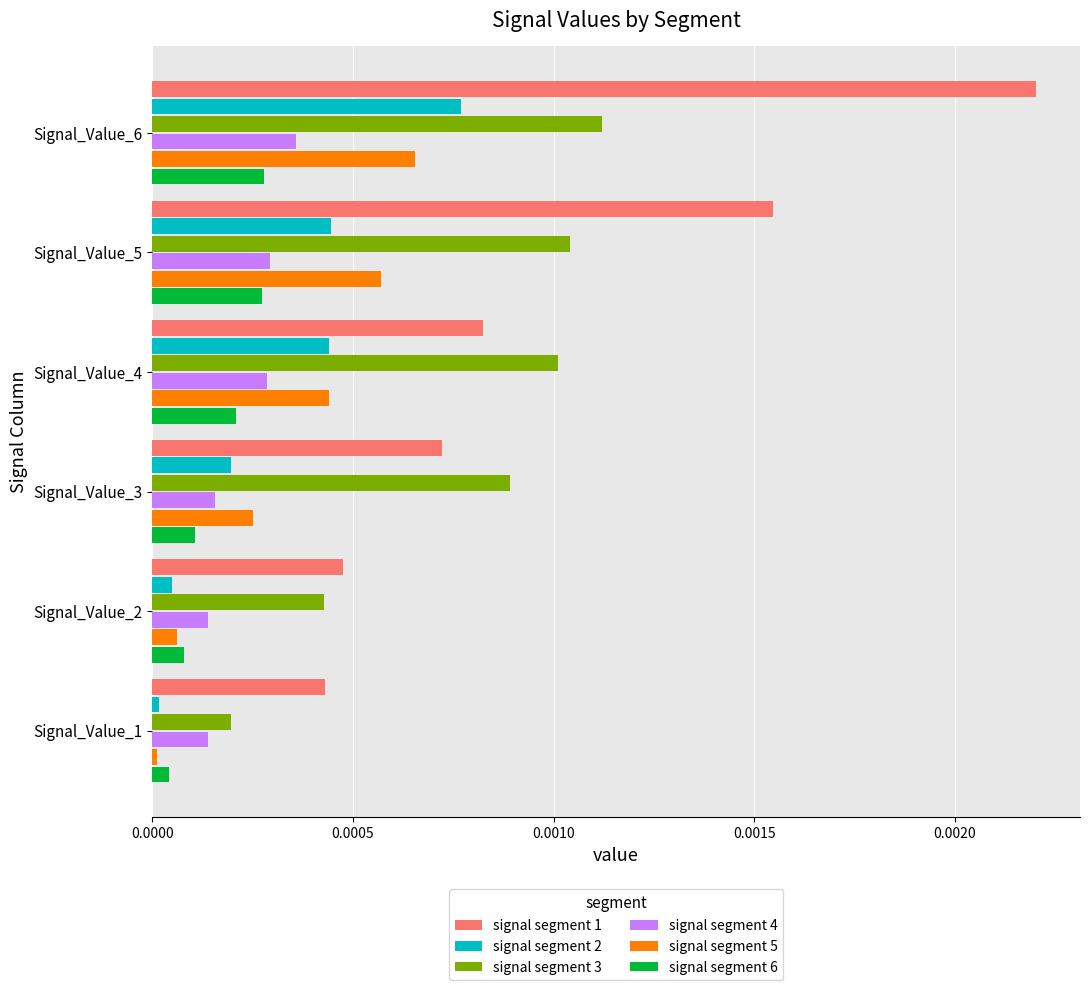

True or false: signal segment 2 has a value of 0.0 at Signal_Value_3.

True